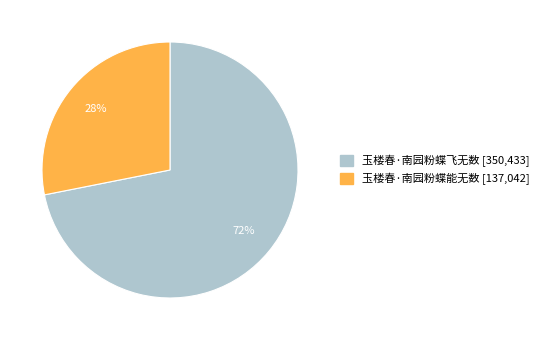

Is it true that 玉楼春·南园粉蝶能无数 is 28% of the pie?

True